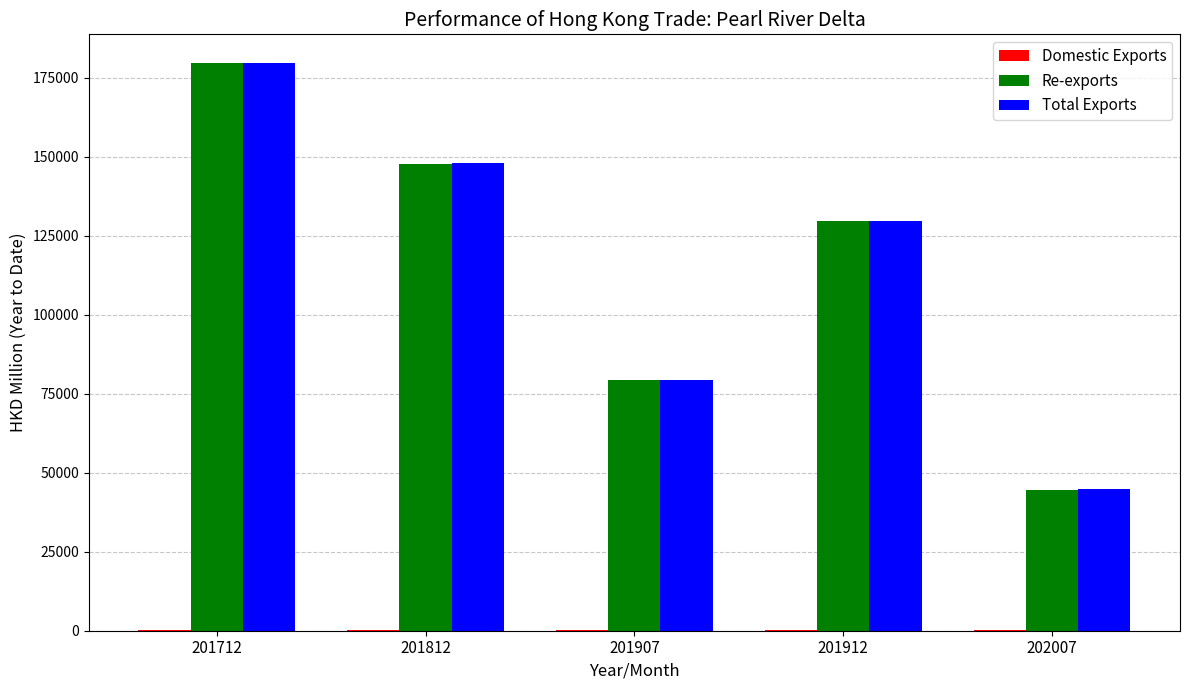

Is it true that Re-exports equals 113470.9 at 201907?

False